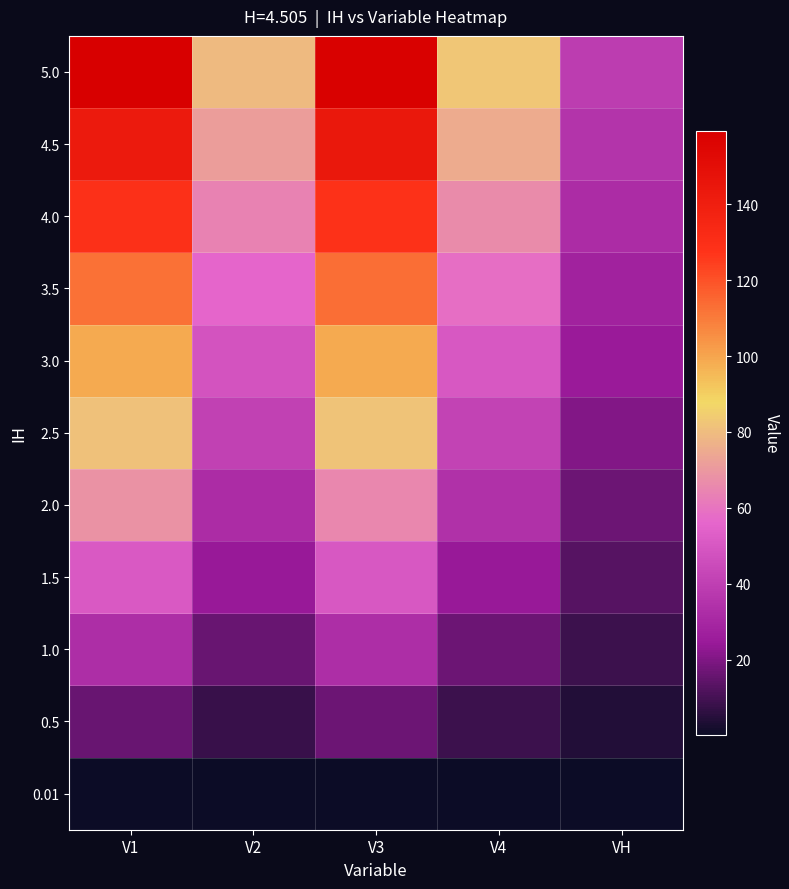

Which has a higher value, VH or V2?

V2